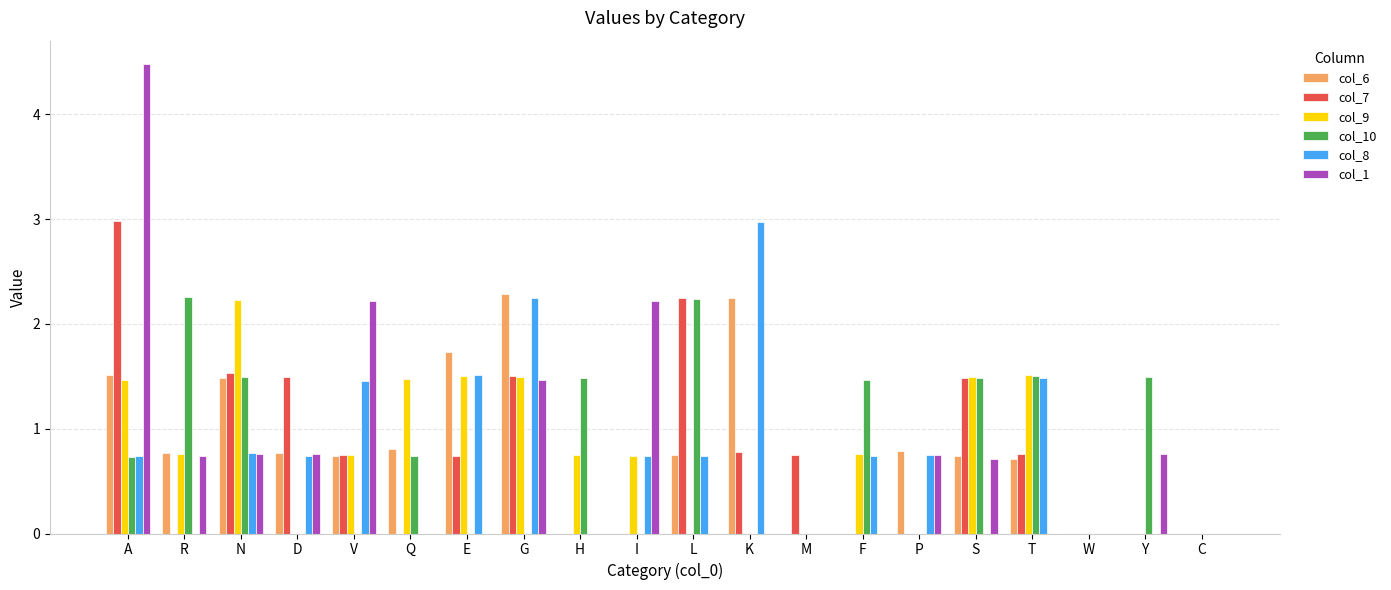

Which category has the highest value across all series?

A